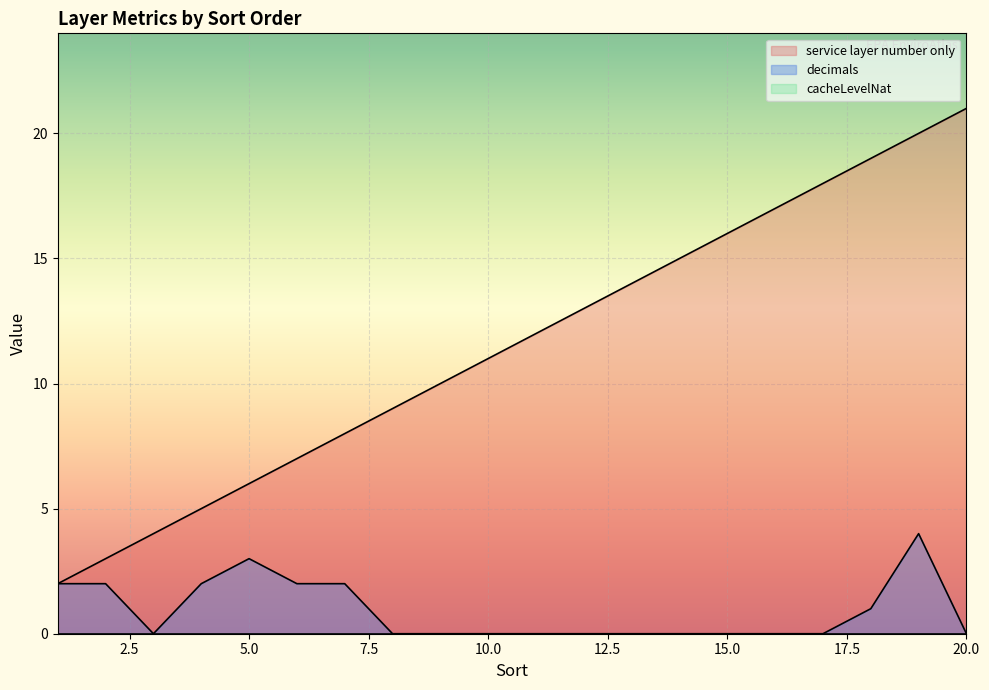

Which series has the largest range (max minus min)?

service layer number only